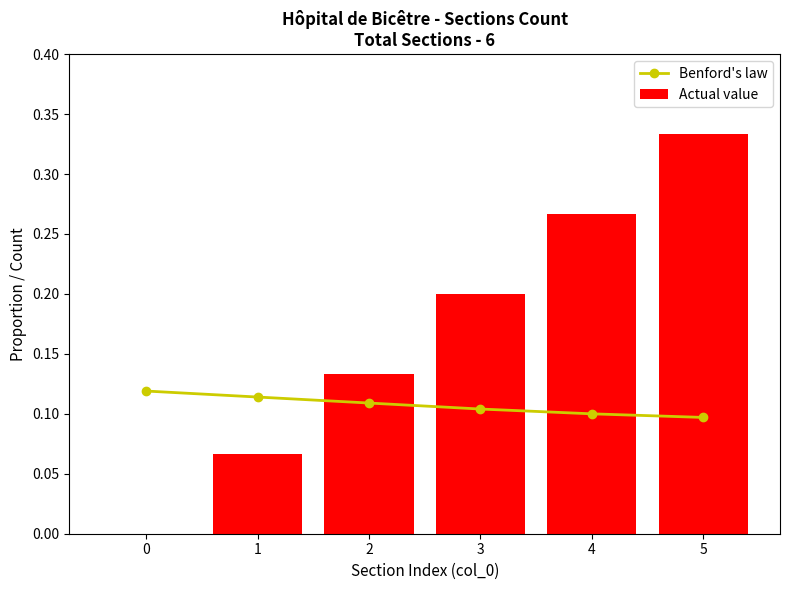

Reading right to left, what are all the values shown in this chart?

Benford's law: 5=0.1	4=0.1	3=0.1	2=0.1	1=0.1	0=0.1
Actual value: 5=0.3	4=0.3	3=0.2	2=0.1	1=0.1	0=0.0